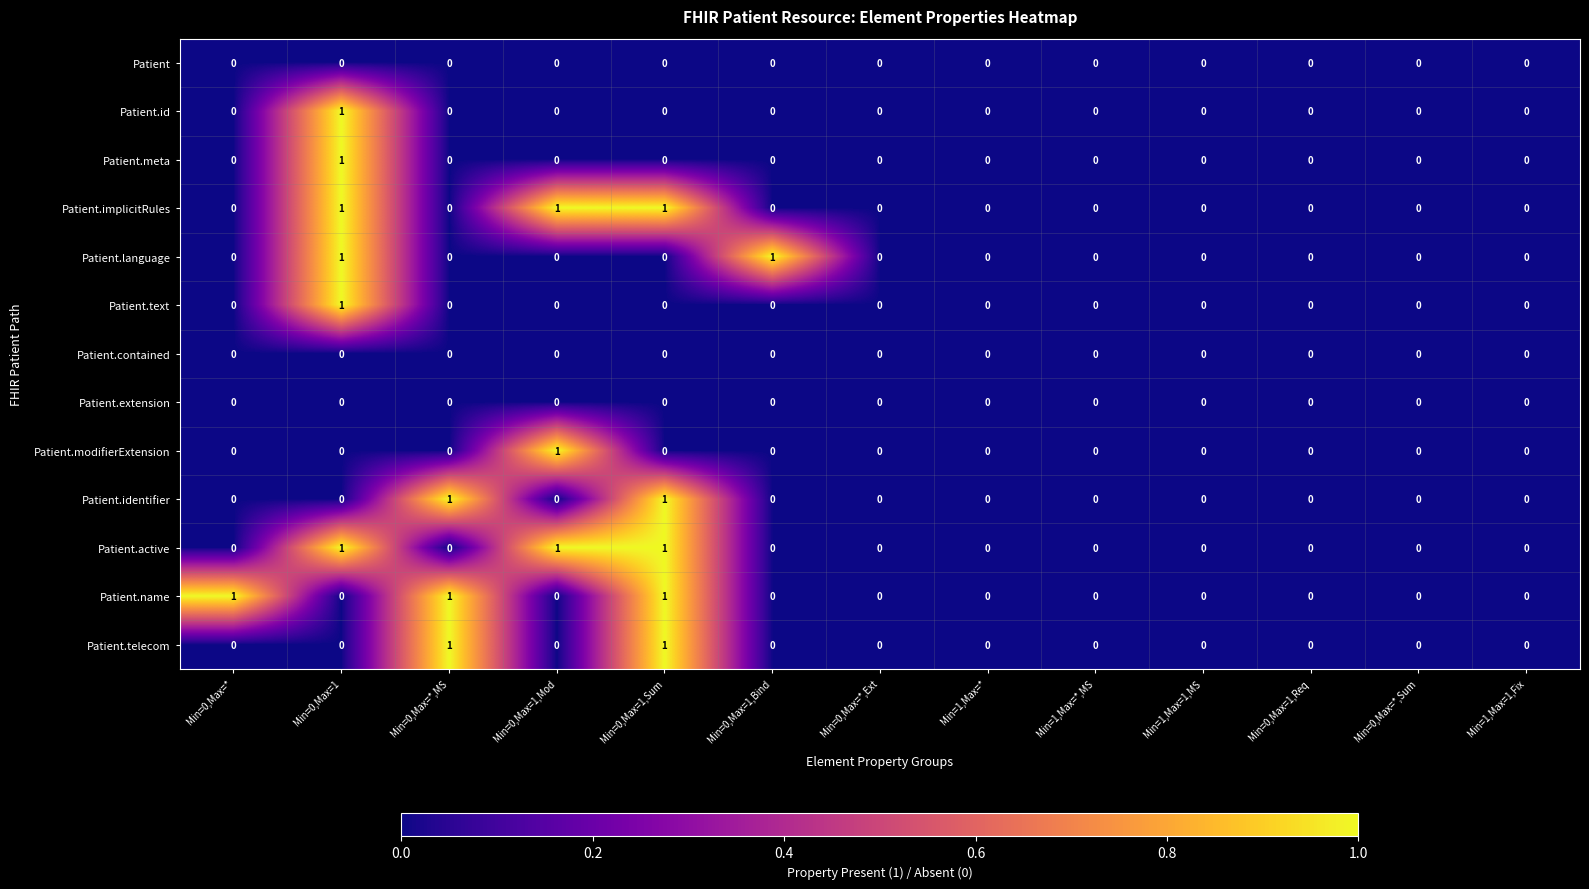

How many Patient.modifierExtension values are between 0 and 1?

13